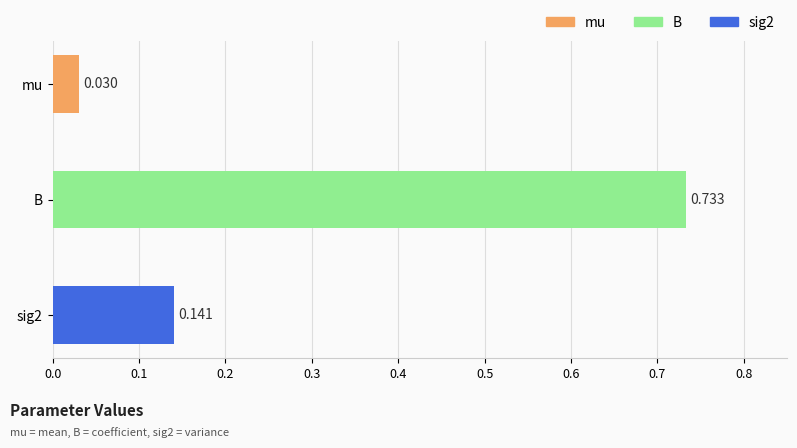

Where is the data nearest to the value 0?

mu